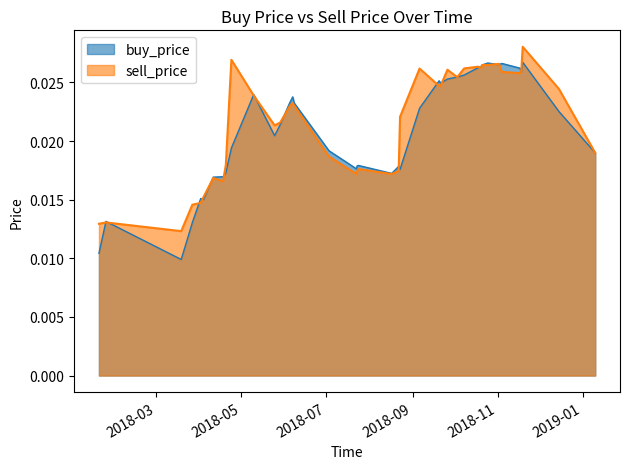

Rank the series at 2018-07-23 from highest to lowest value.

buy_price, sell_price